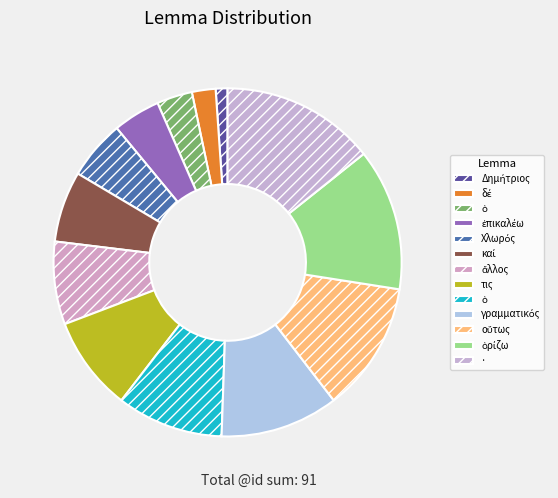

How many segments does this pie chart have?

13